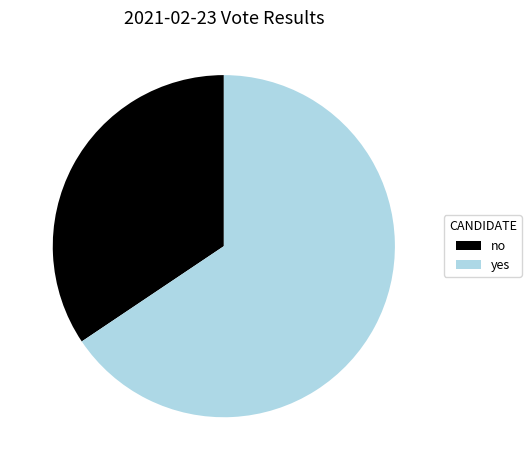

How many segments does this pie chart have?

2